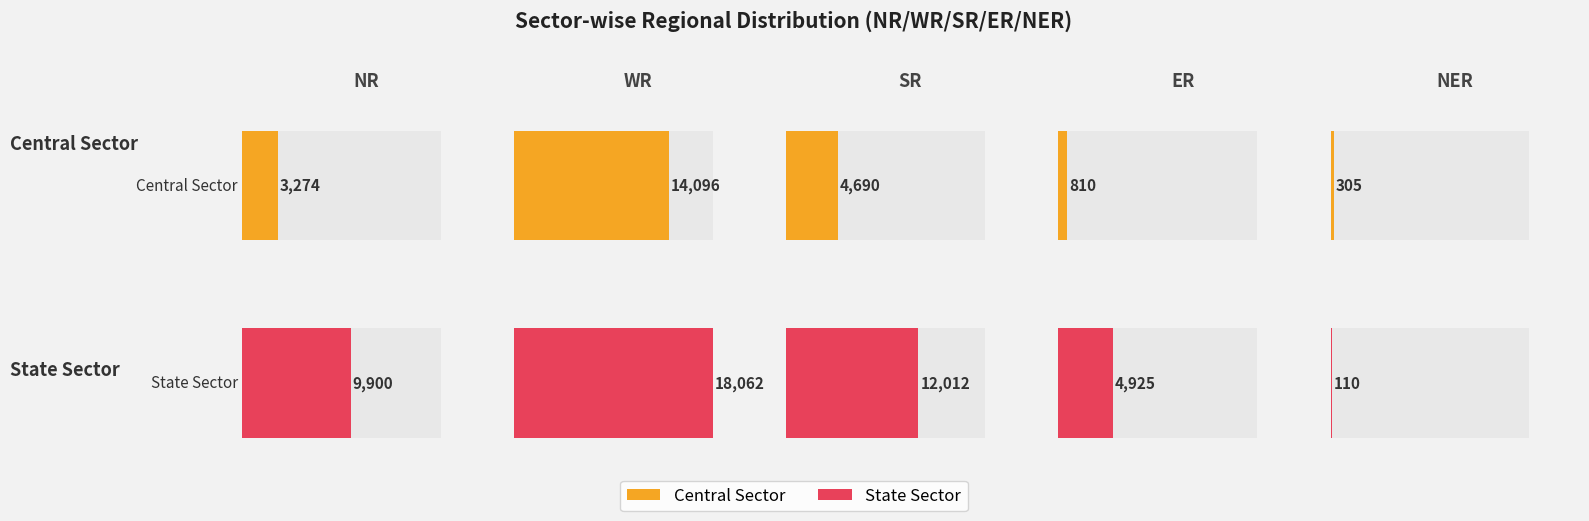

How many bars are there in total?

10